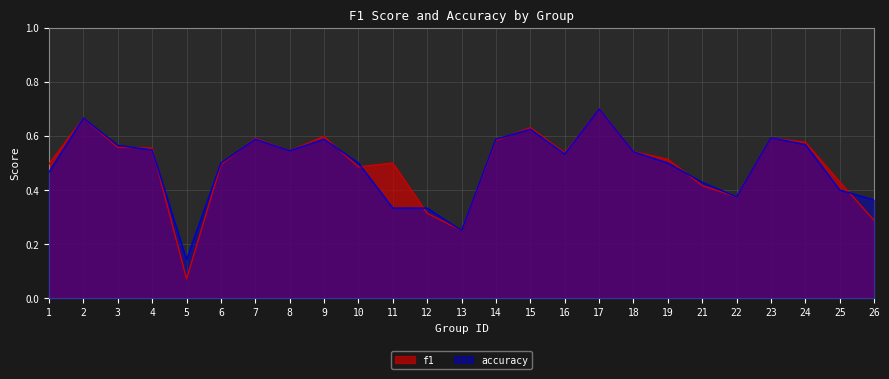

Between 22 and 12, which is larger?

22